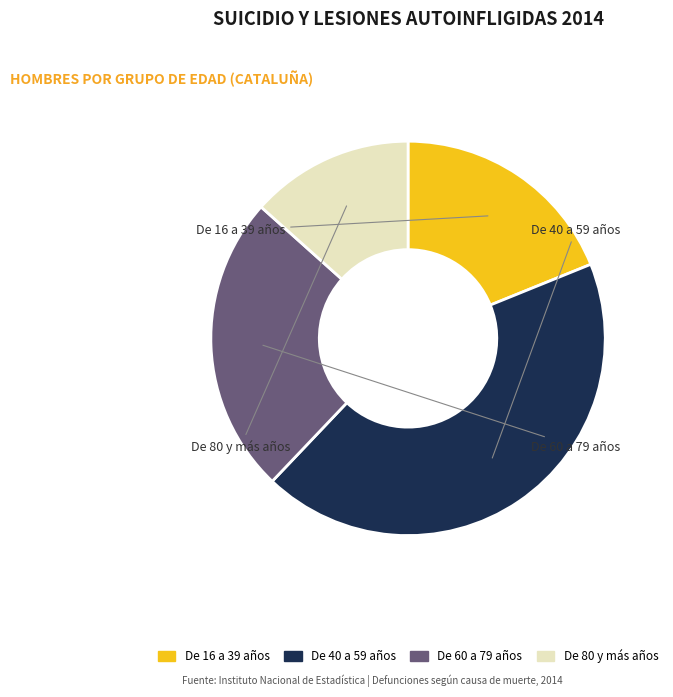

How many segments does this pie chart have?

4